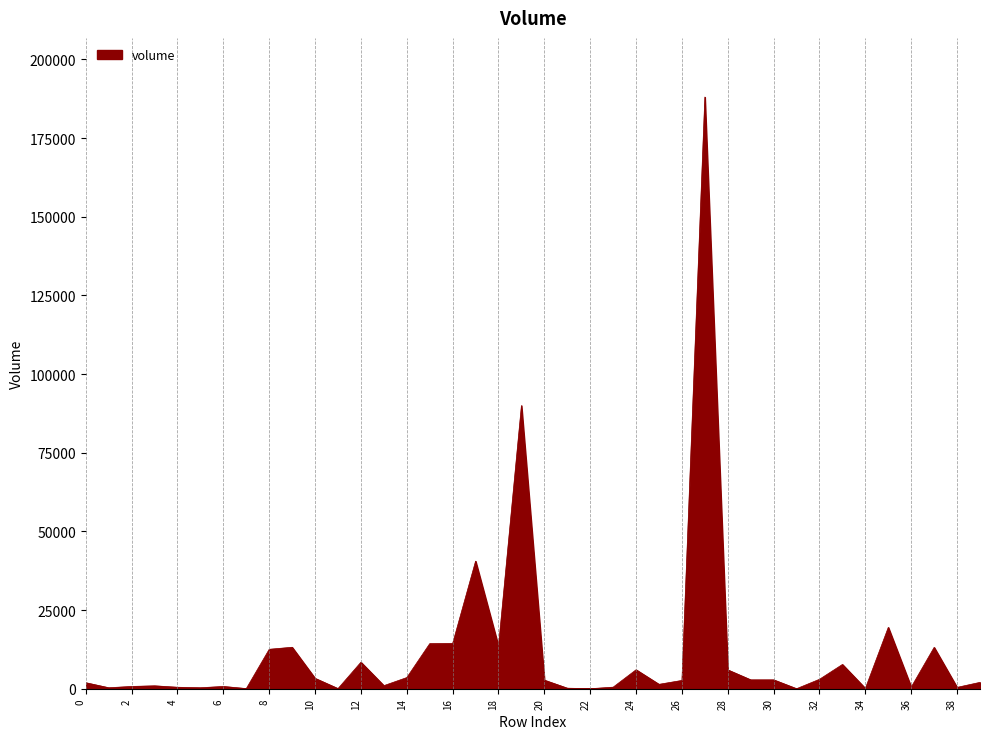

What is the difference between the maximum and minimum values?

188038.6